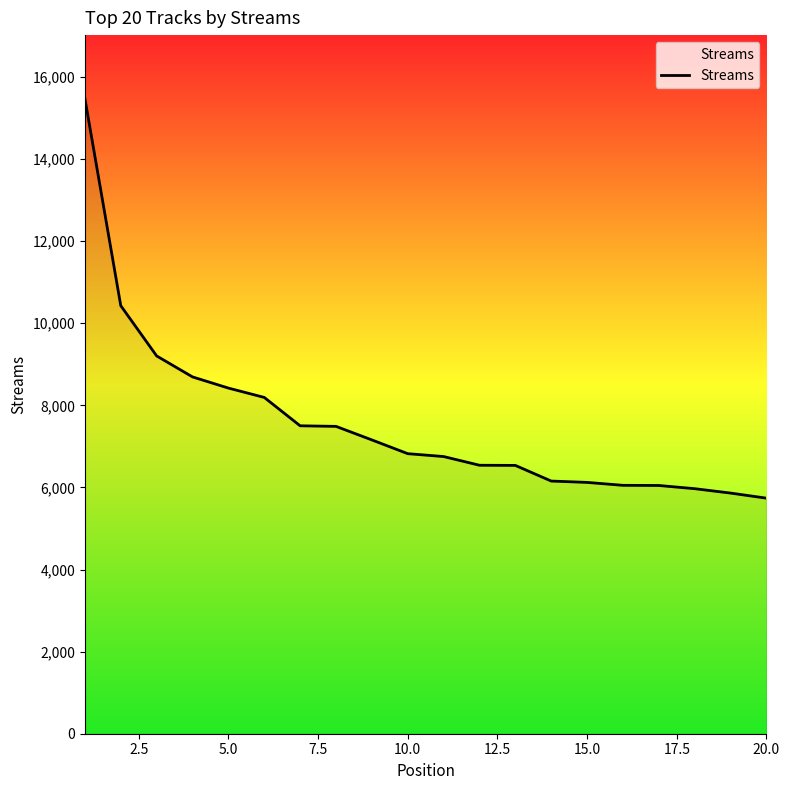

How many categories are shown in the chart?

20